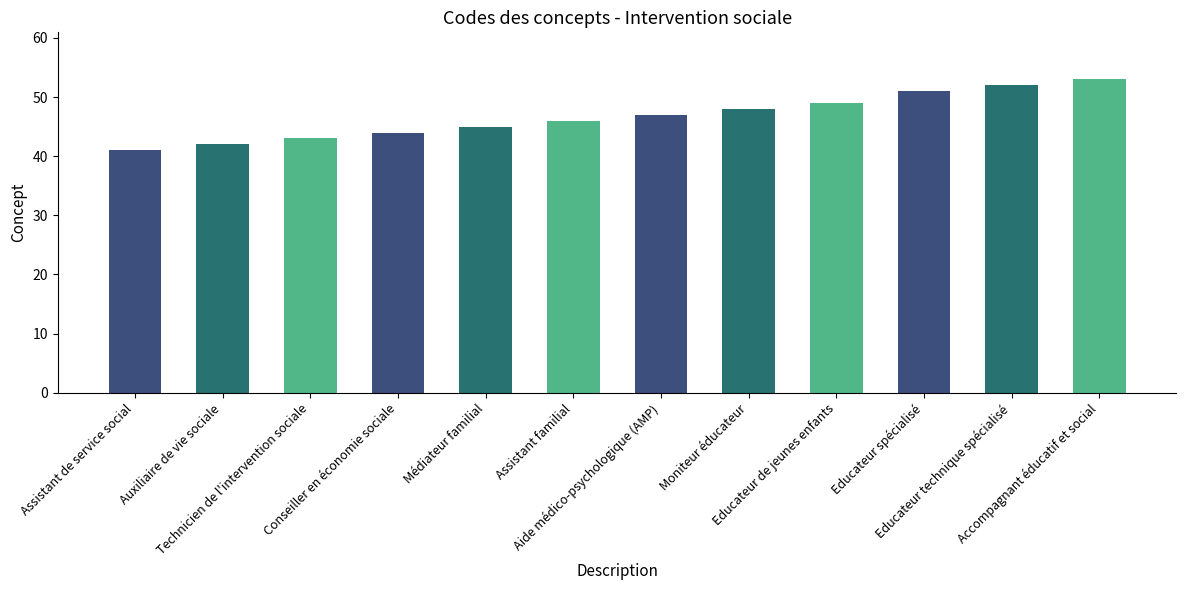

Which label corresponds to the smallest value in the chart?

Assistant de service social